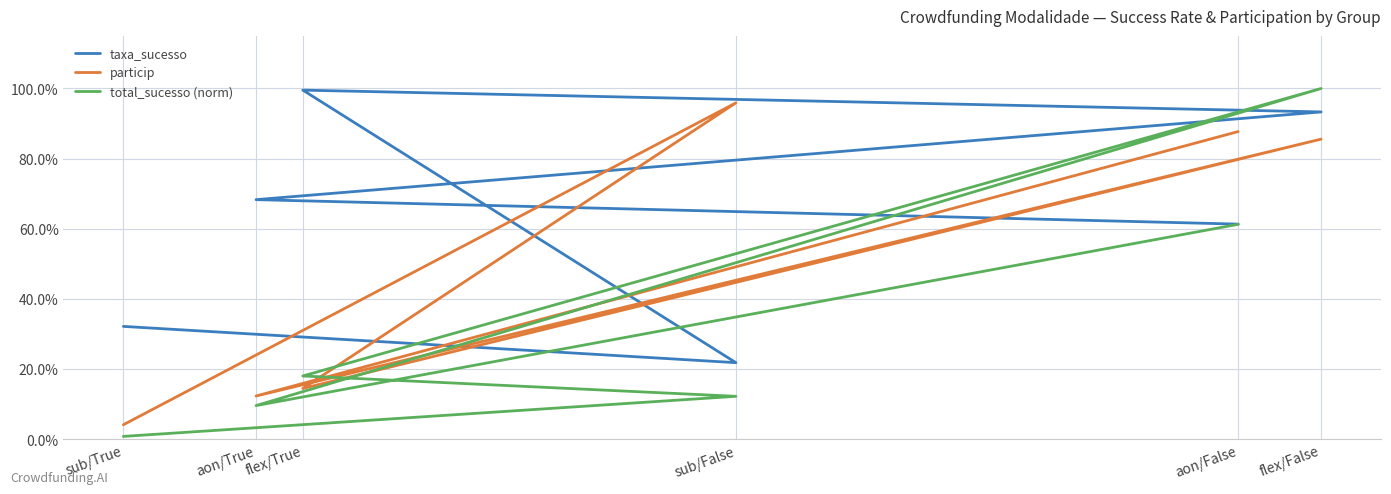

What is the difference between the total_sucesso (norm) values at sub/True and aon/False?

0.6